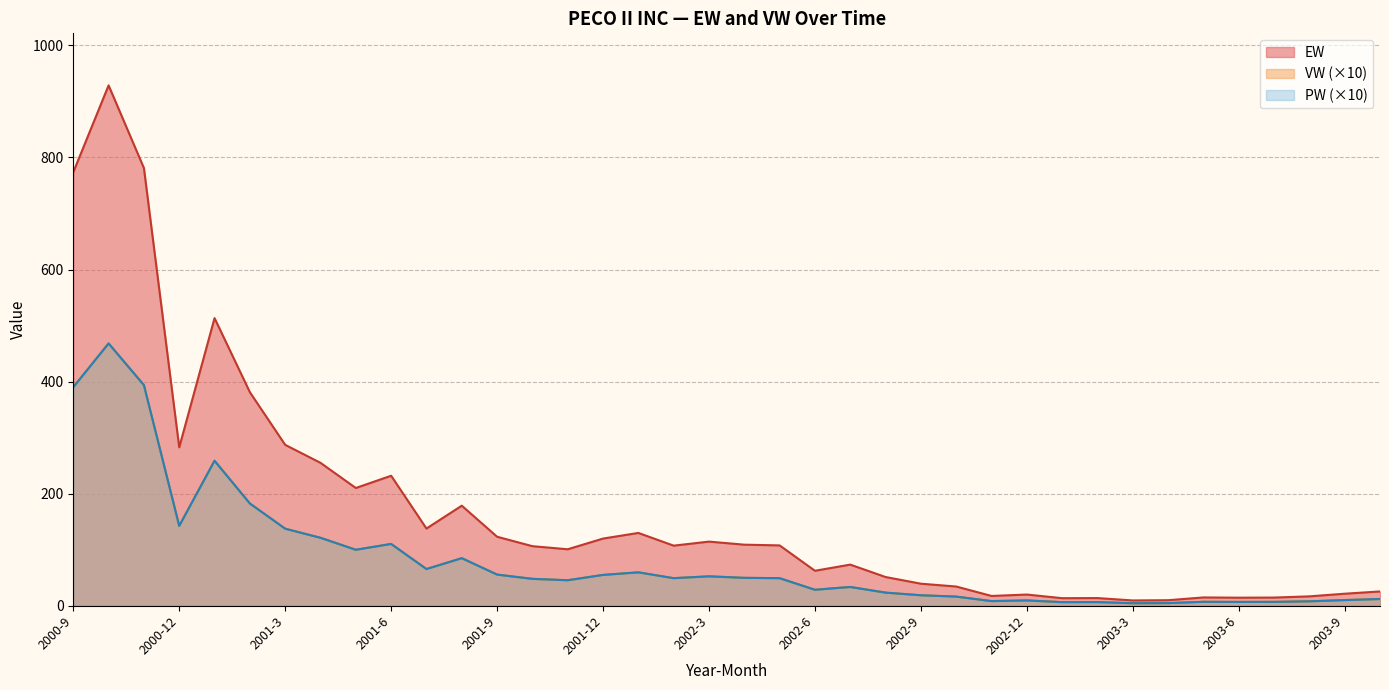

Which category has the highest value across all series?

2000-10